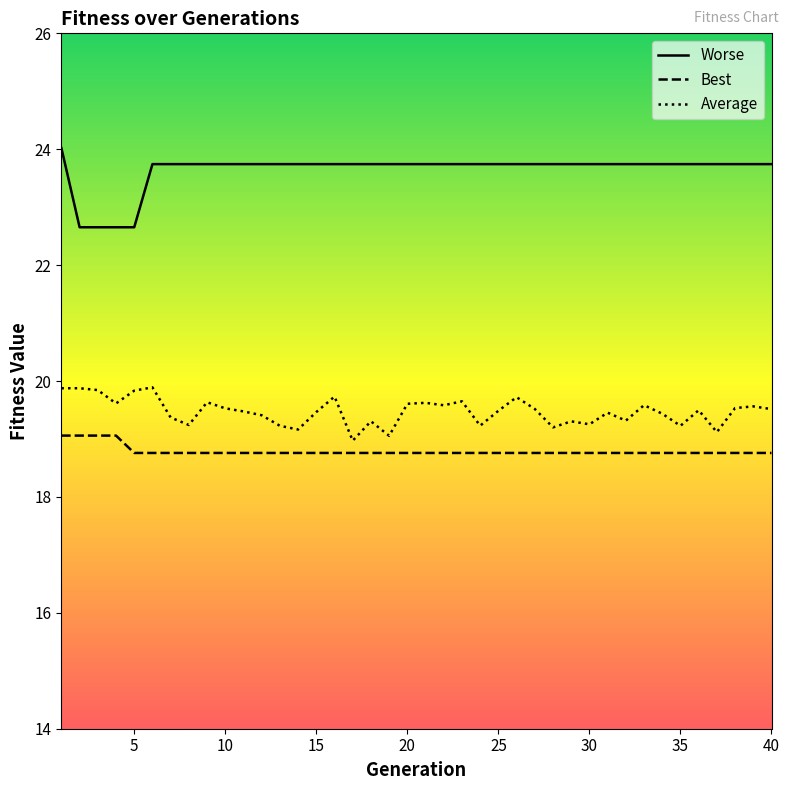

What is the difference between the maximum and minimum values in the Worse series?

1.4